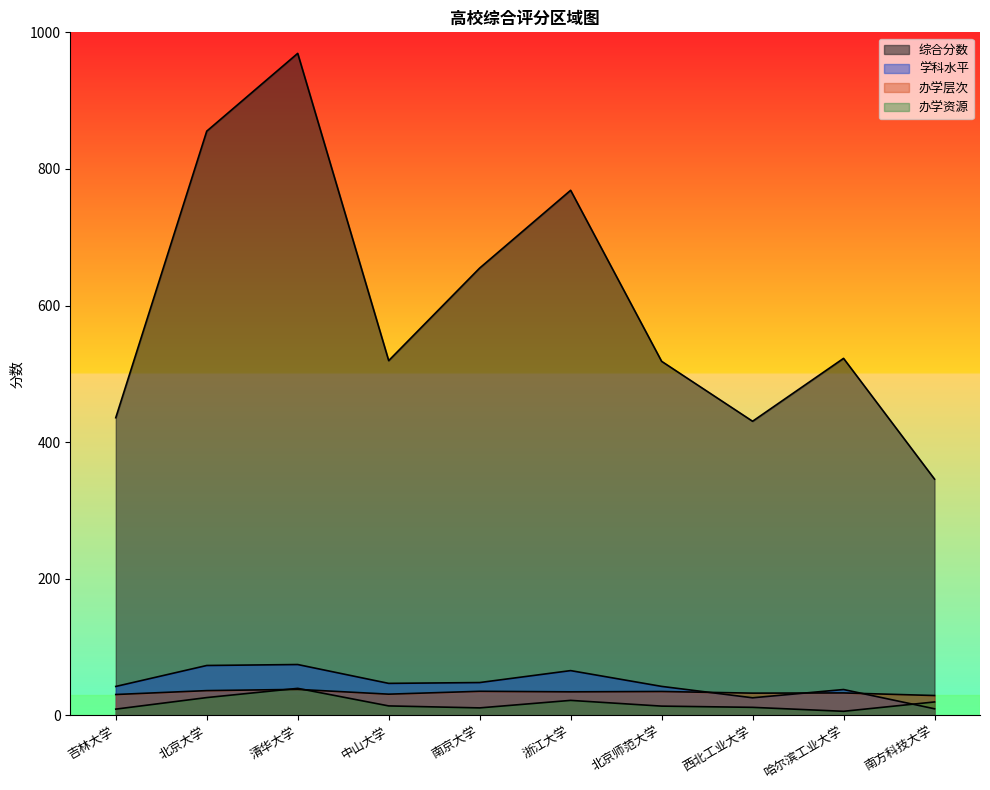

At which category does the chart reach its peak across all series?

清华大学